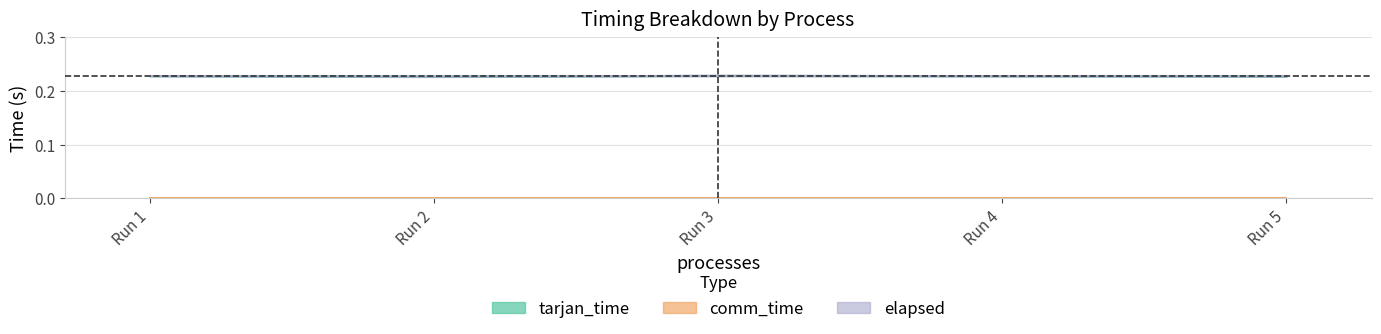

Read the elapsed value at Run 1.

0.2